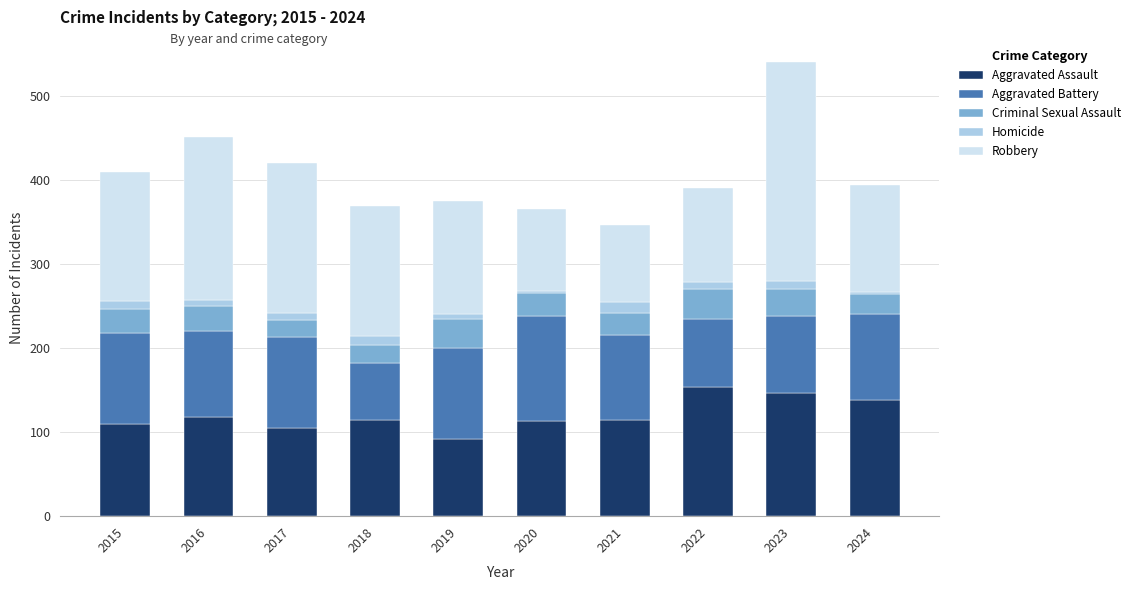

What are all the series names shown in the legend?

Aggravated Assault, Aggravated Battery, Criminal Sexual Assault, Homicide, Robbery